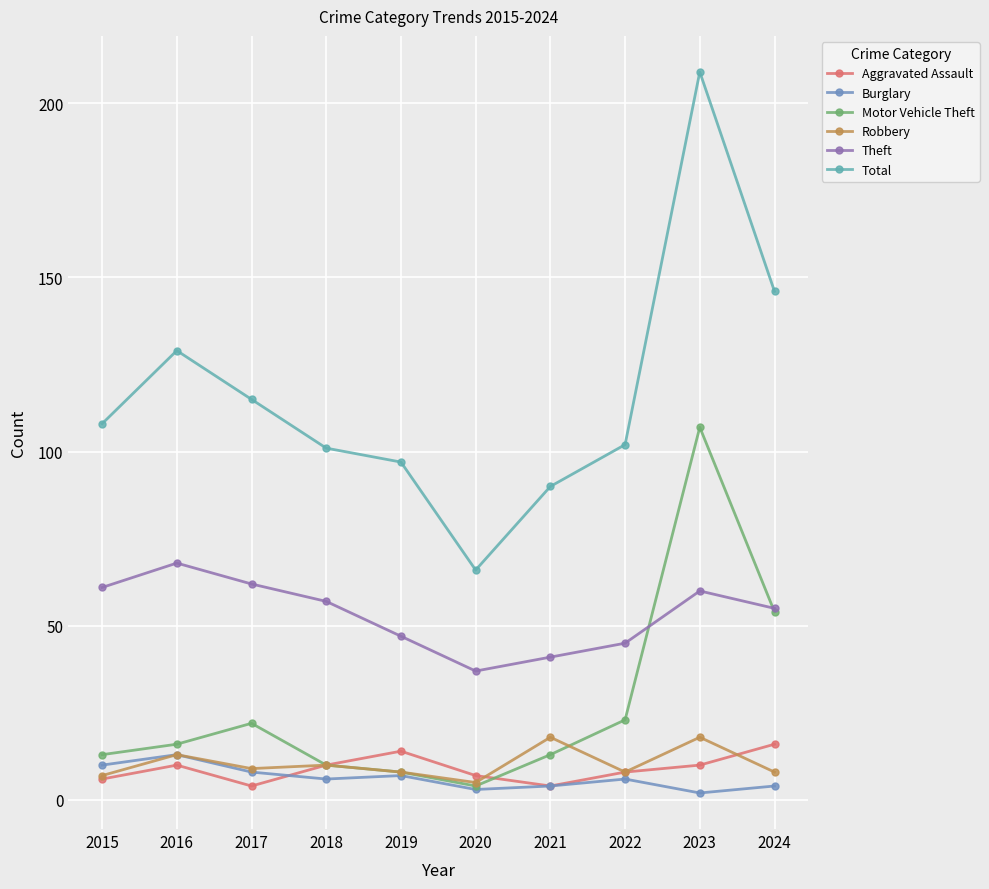

At which category does Aggravated Assault reach its first local peak?

2016